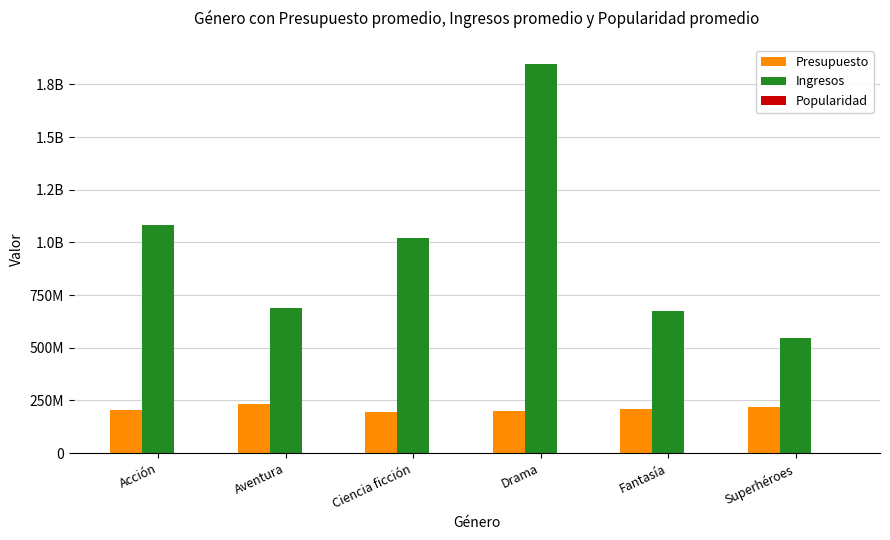

True or false: Popularidad has a value of 94 at Acción.

True